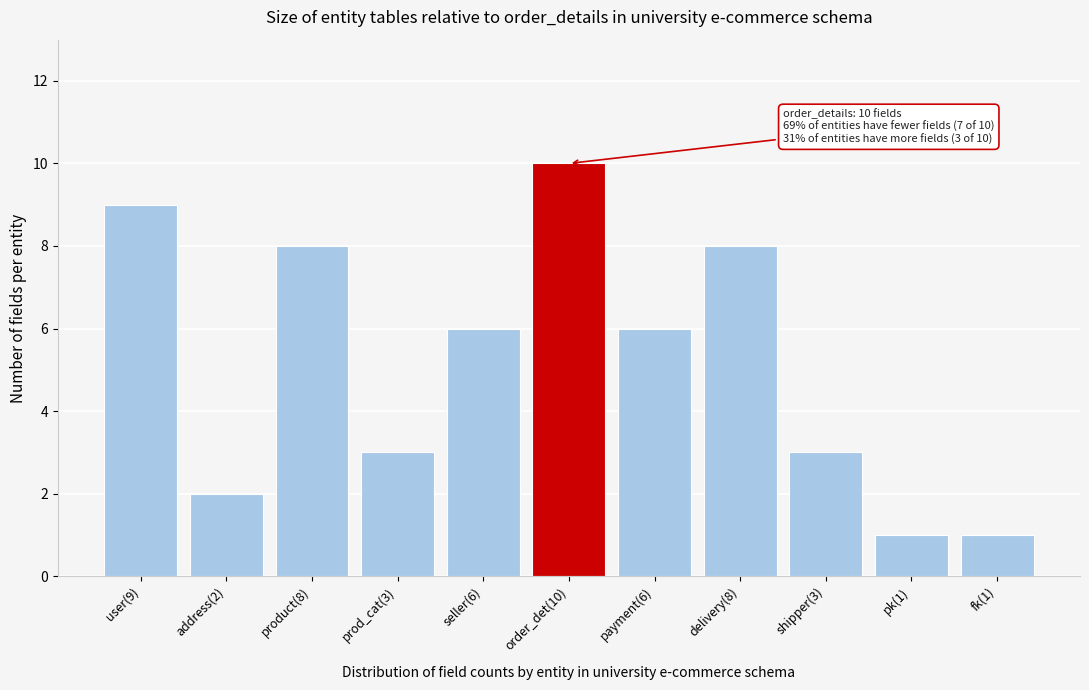

Reading left to right, transcribe all the data shown in this chart.

user(9)=9	address(2)=2	product(8)=8	prod_cat(3)=3	seller(6)=6	order_det(10)=10	payment(6)=6	delivery(8)=8	shipper(3)=3	pk(1)=1	fk(1)=1